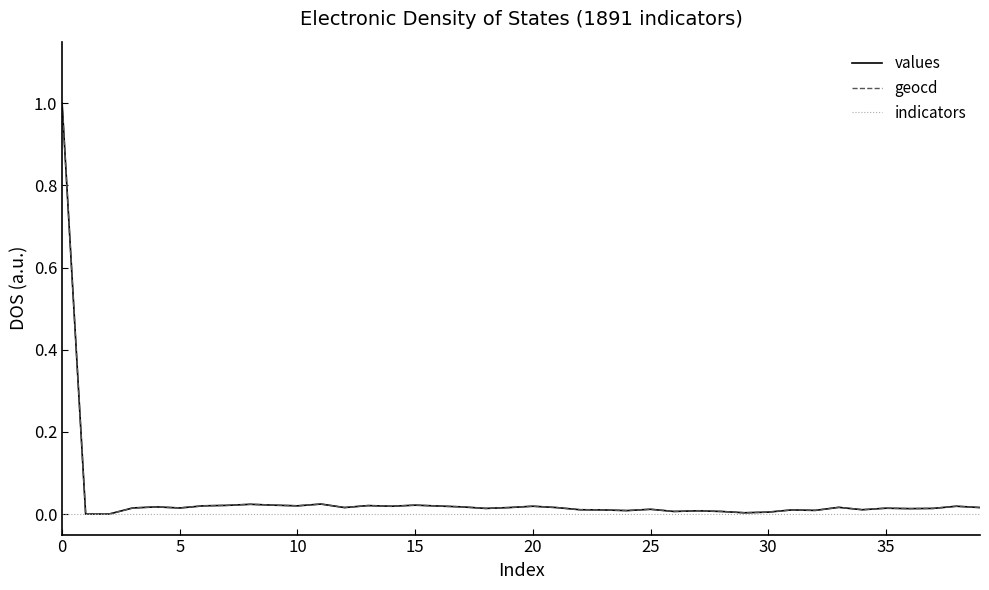

How many series are shown in this chart?

3